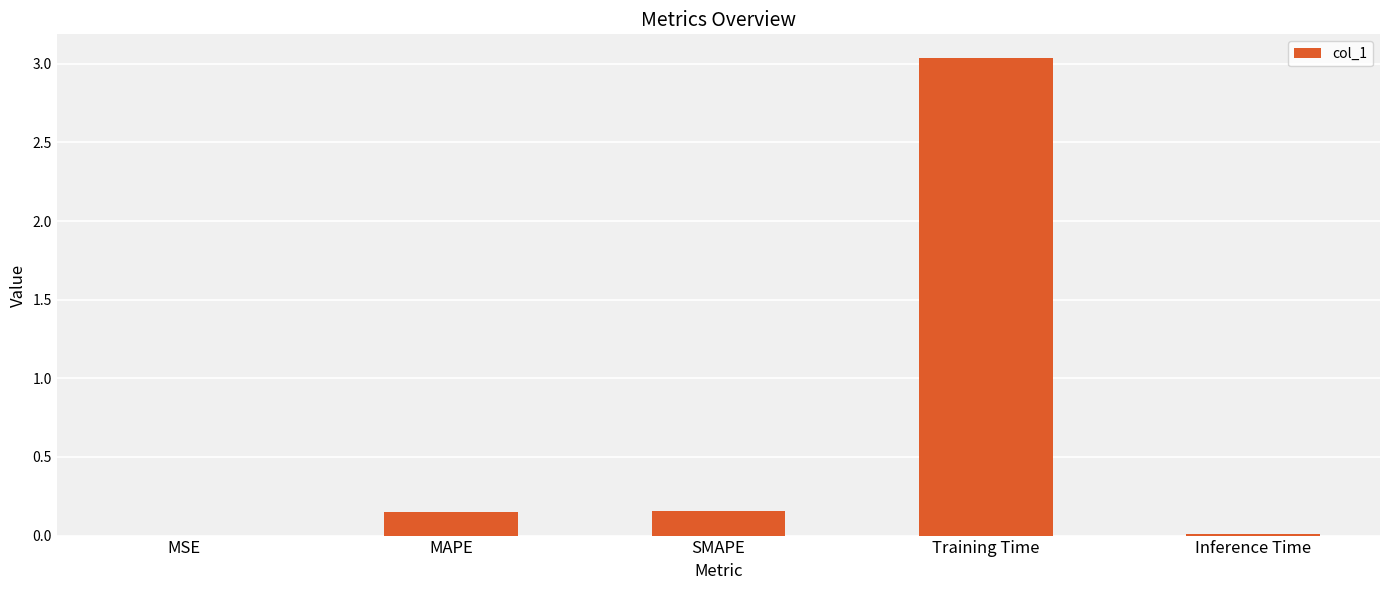

Which has a higher value, Inference Time or MAPE?

MAPE